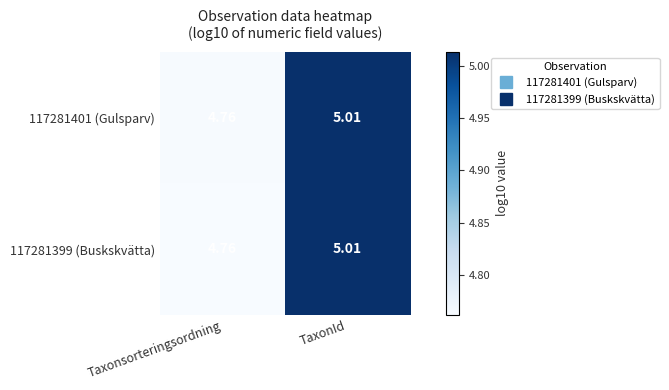

Rank the categories by 117281401 (Gulsparv) value from highest to lowest.

TaxonId, Taxonsorteringsordning